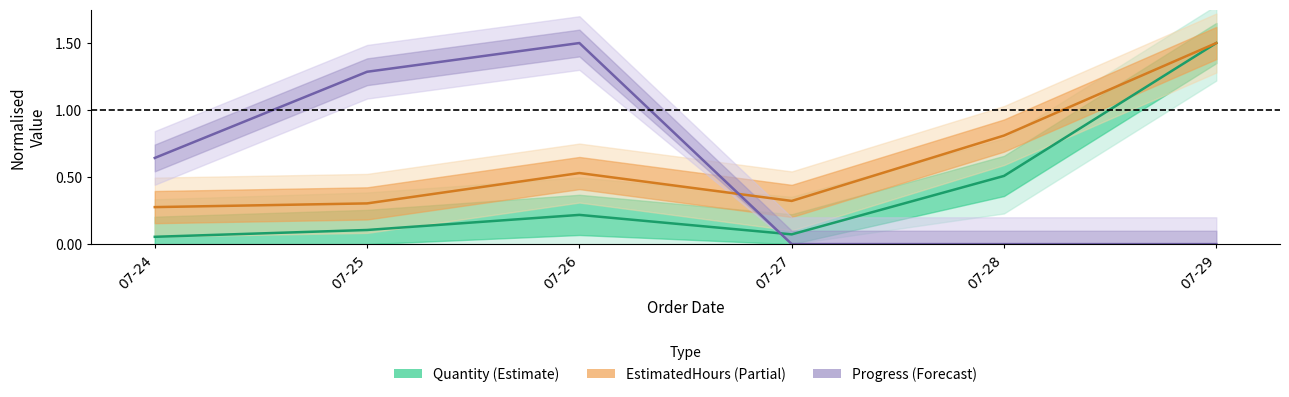

At which label is EstimatedHours (Partial) closest to 0?

07-24